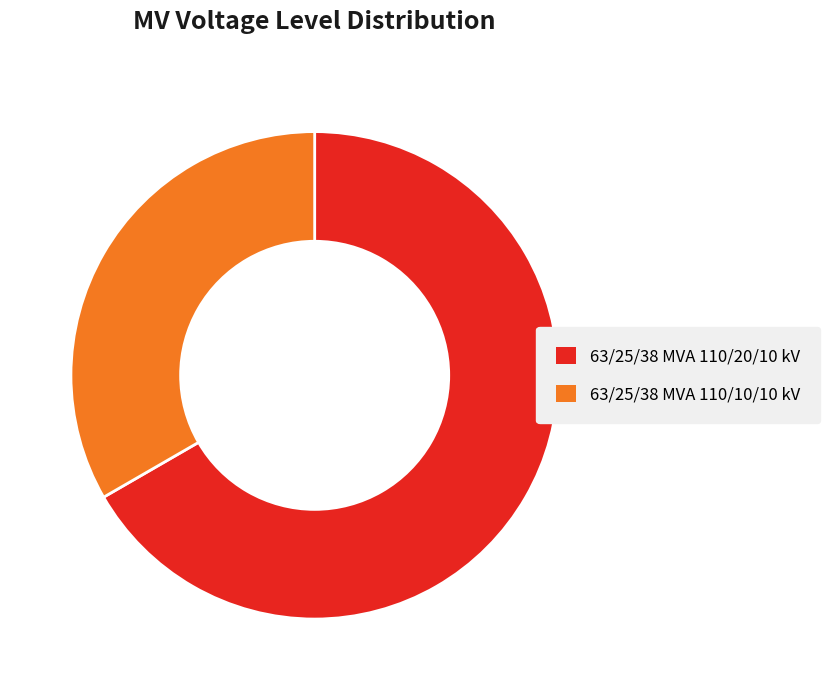

Does 63/25/38 MVA 110/20/10 kV represent more than half of the total?

Yes